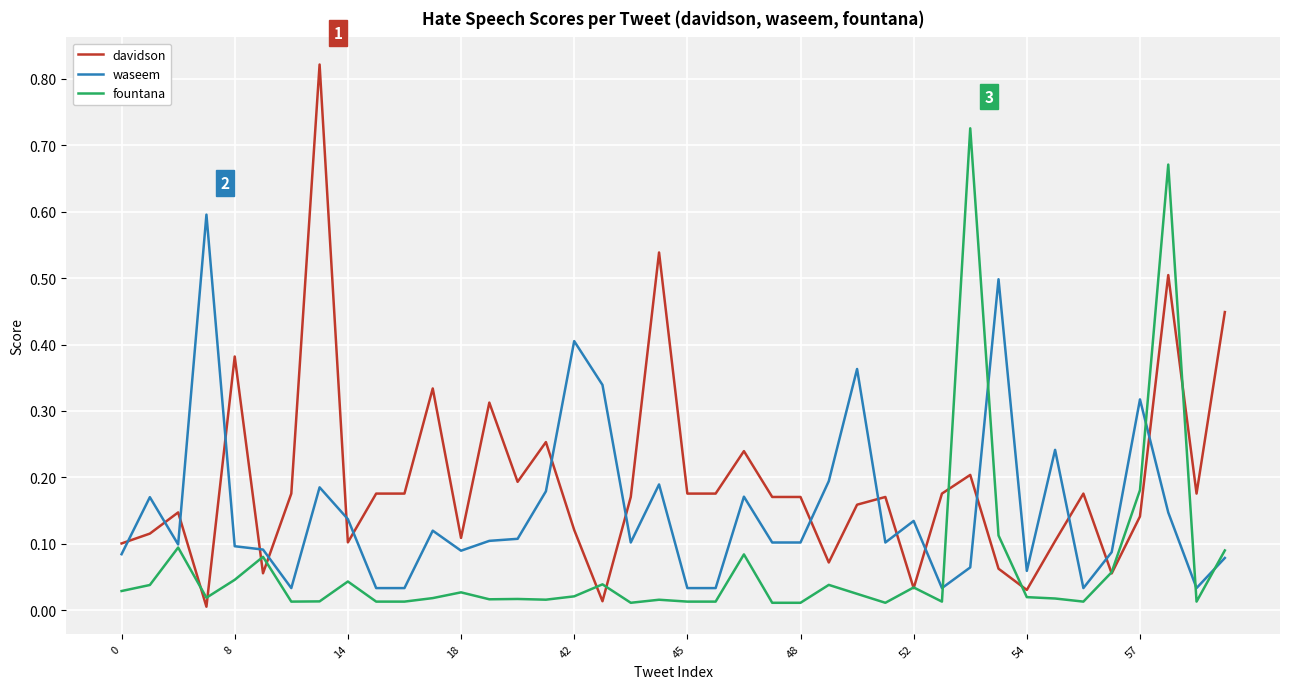

Which series has the widest spread of values?

davidson